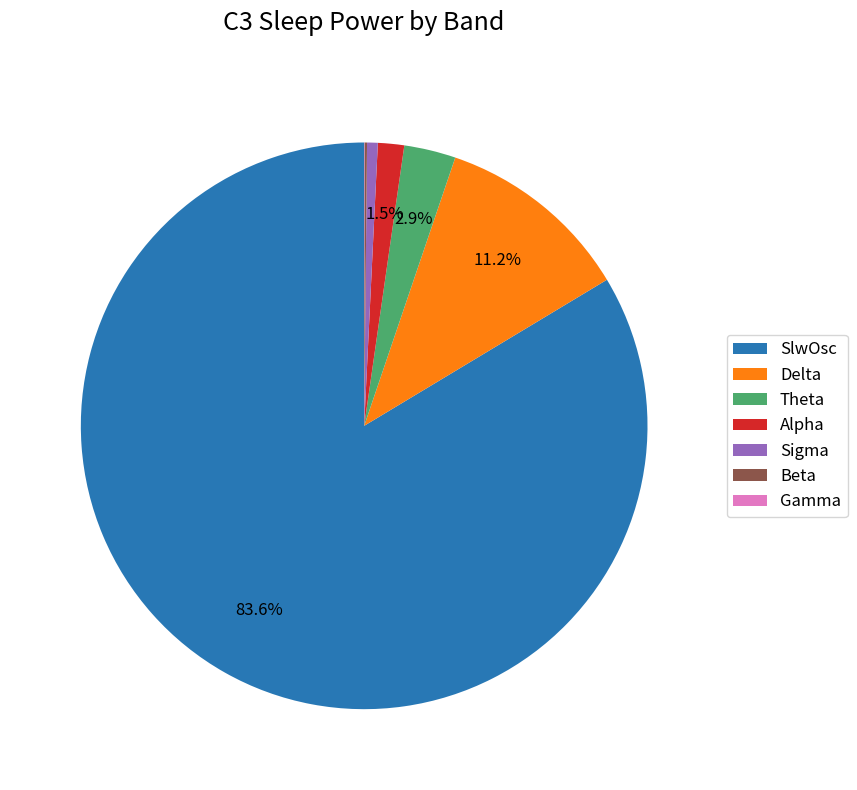

To the nearest percent, what is the combined percentage of Theta and Delta?

14%